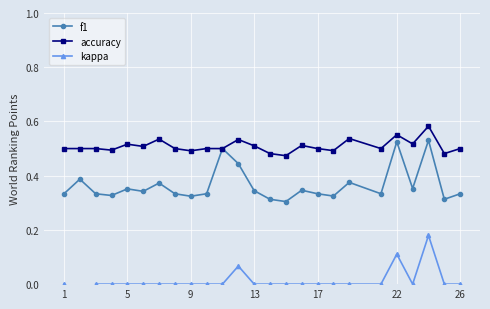

At which label is kappa closest to 0?

1